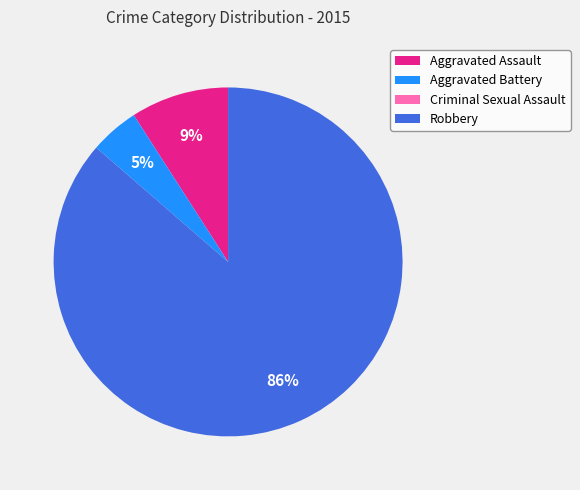

Between Aggravated Assault and Aggravated Battery, which is larger?

Aggravated Assault